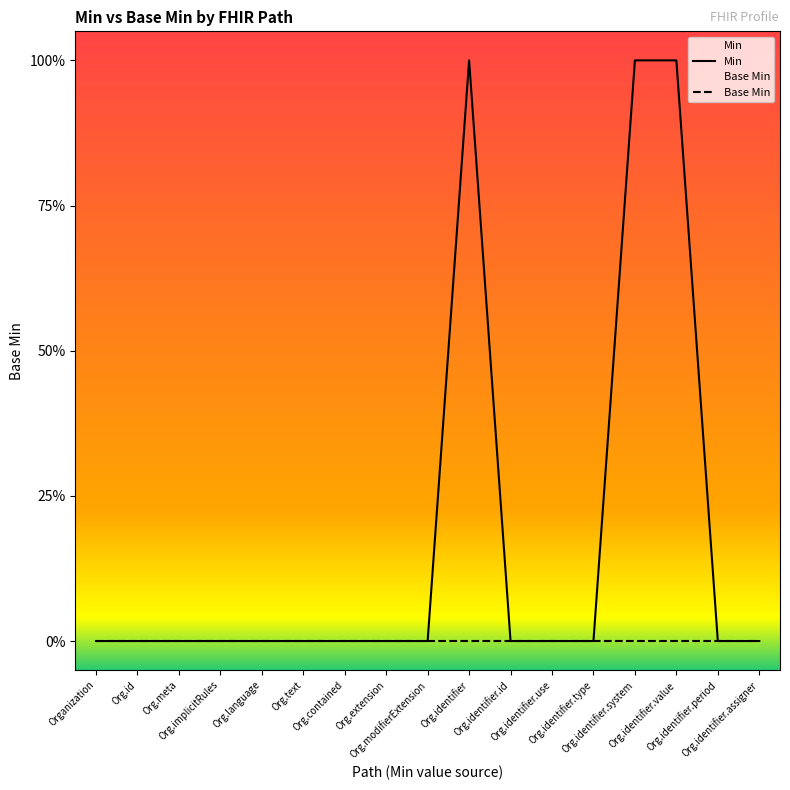

What is the difference between the second highest and minimum values in the Min series?

1